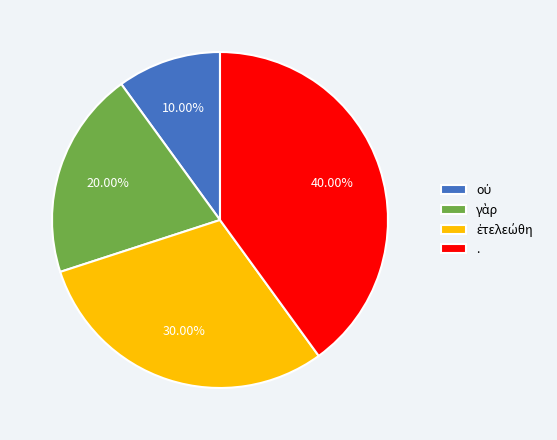

Is there any slice that represents more than half of the pie?

No